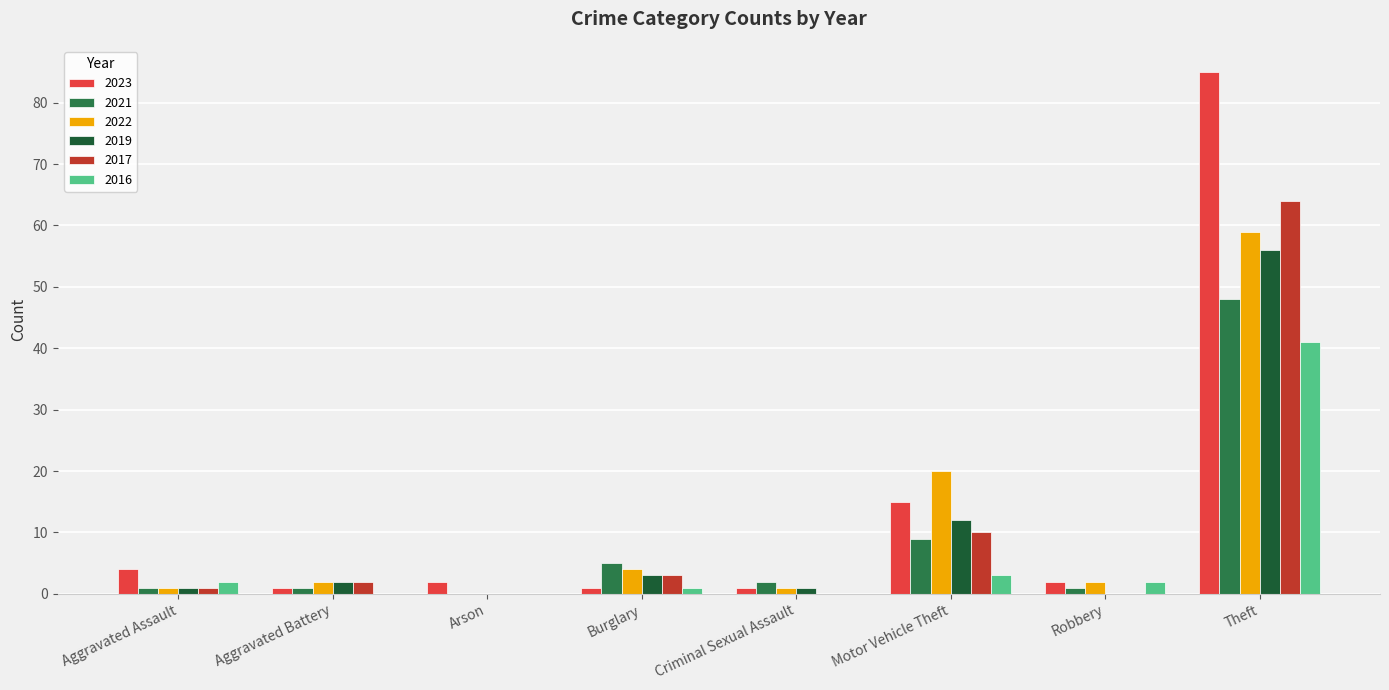

Where is 2016 nearest to the value 20?

Motor Vehicle Theft